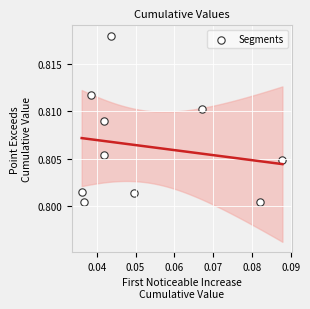

How many points are shown in the scatter plot?

10